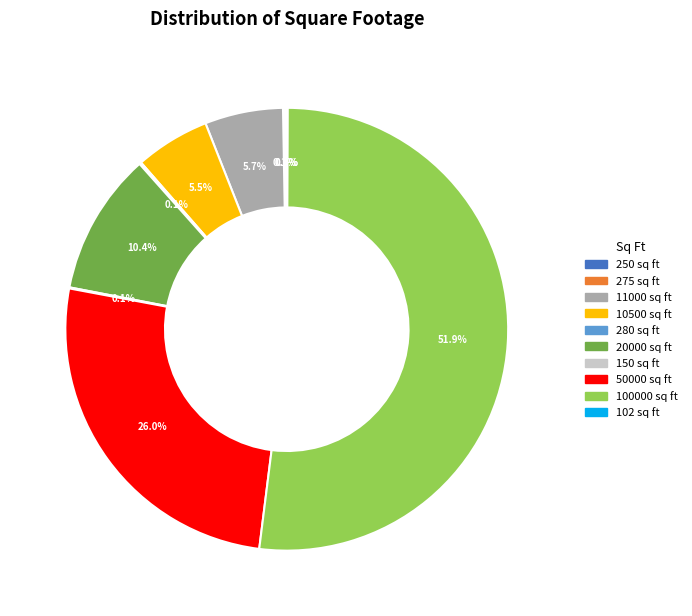

To the nearest percent, what is the combined percentage of 50000 and 20000?

36%